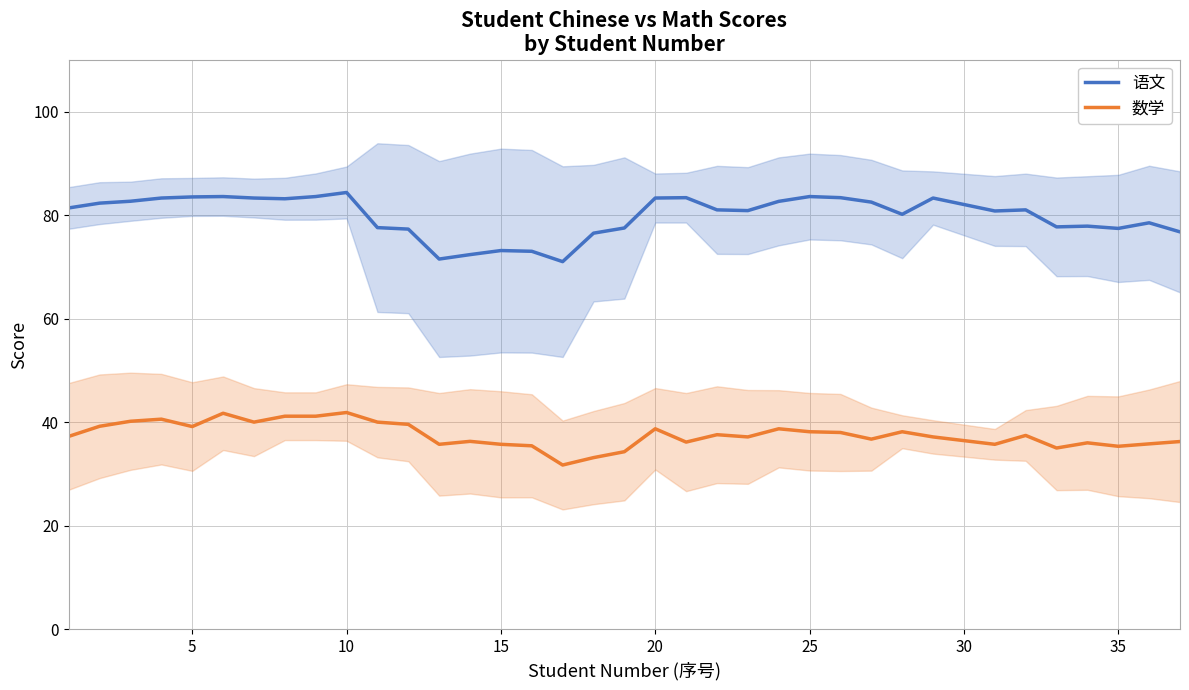

The value of 语文 at 35 is 77.4. True or false?

True